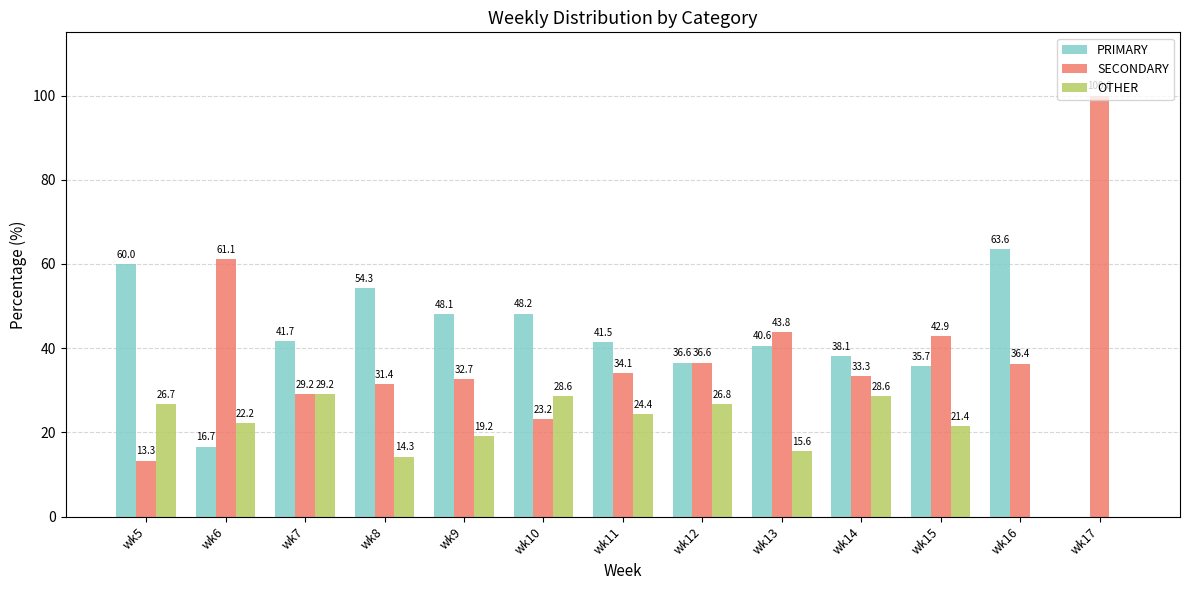

Reading left to right, list all the values displayed in this chart.

PRIMARY: wk5=60.0	wk6=16.7	wk7=41.7	wk8=54.3	wk9=48.1	wk10=48.2	wk11=41.5	wk12=36.6	wk13=40.6	wk14=38.1	wk15=35.7	wk16=63.6	wk17=0.0
SECONDARY: wk5=13.3	wk6=61.1	wk7=29.2	wk8=31.4	wk9=32.7	wk10=23.2	wk11=34.1	wk12=36.6	wk13=43.8	wk14=33.3	wk15=42.9	wk16=36.4	wk17=100.0
OTHER: wk5=26.7	wk6=22.2	wk7=29.2	wk8=14.3	wk9=19.2	wk10=28.6	wk11=24.4	wk12=26.8	wk13=15.6	wk14=28.6	wk15=21.4	wk16=0.0	wk17=0.0